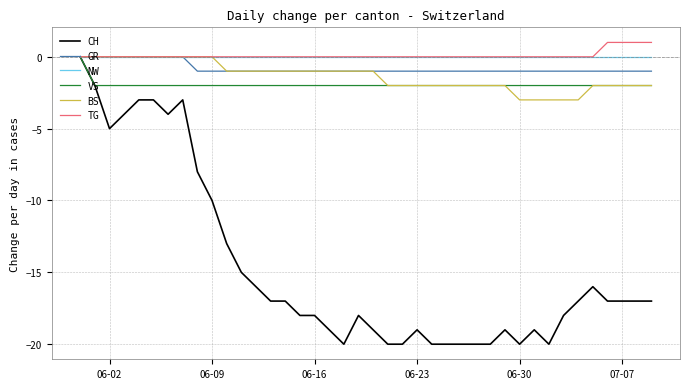

Reading left to right, list all the values displayed in this chart.

CH: 0	-2	-5	-4	-3	-3	-4	-3	-8	-10	-13	-15	-16	-17	-17	-18	-18	-19	-20	-18	-19	-20	-20	-19	-20	-20	-20	-20	-20	-19	-20	-19	-20	-18	-17	-16	-17	-17	-17	-17
GR: 0	0	0	0	0	0	0	0	-1	-1	-1	-1	-1	-1	-1	-1	-1	-1	-1	-1	-1	-1	-1	-1	-1	-1	-1	-1	-1	-1	-1	-1	-1	-1	-1	-1	-1	-1	-1	-1
NW: 0	0	0	0	0	0	0	0	0	0	0	0	0	0	0	0	0	0	0	0	0	0	0	0	0	0	0	0	0	0	0	0	0	0	0	0	0	0	0	0
VS: 0	-2	-2	-2	-2	-2	-2	-2	-2	-2	-2	-2	-2	-2	-2	-2	-2	-2	-2	-2	-2	-2	-2	-2	-2	-2	-2	-2	-2	-2	-2	-2	-2	-2	-2	-2	-2	-2	-2	-2
BS: 0	0	0	0	0	0	0	0	0	0	-1	-1	-1	-1	-1	-1	-1	-1	-1	-1	-1	-2	-2	-2	-2	-2	-2	-2	-2	-2	-3	-3	-3	-3	-3	-2	-2	-2	-2	-2
TG: 0	0	0	0	0	0	0	0	0	0	0	0	0	0	0	0	0	0	0	0	0	0	0	0	0	0	0	0	0	0	0	0	0	0	0	0	1	1	1	1